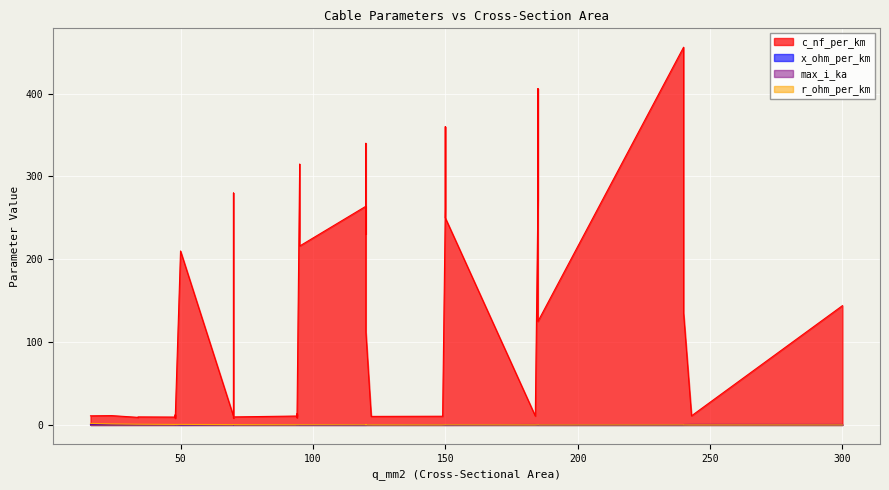

List the series in order of their peak value, lowest first.

x_ohm_per_km, max_i_ka, r_ohm_per_km, c_nf_per_km